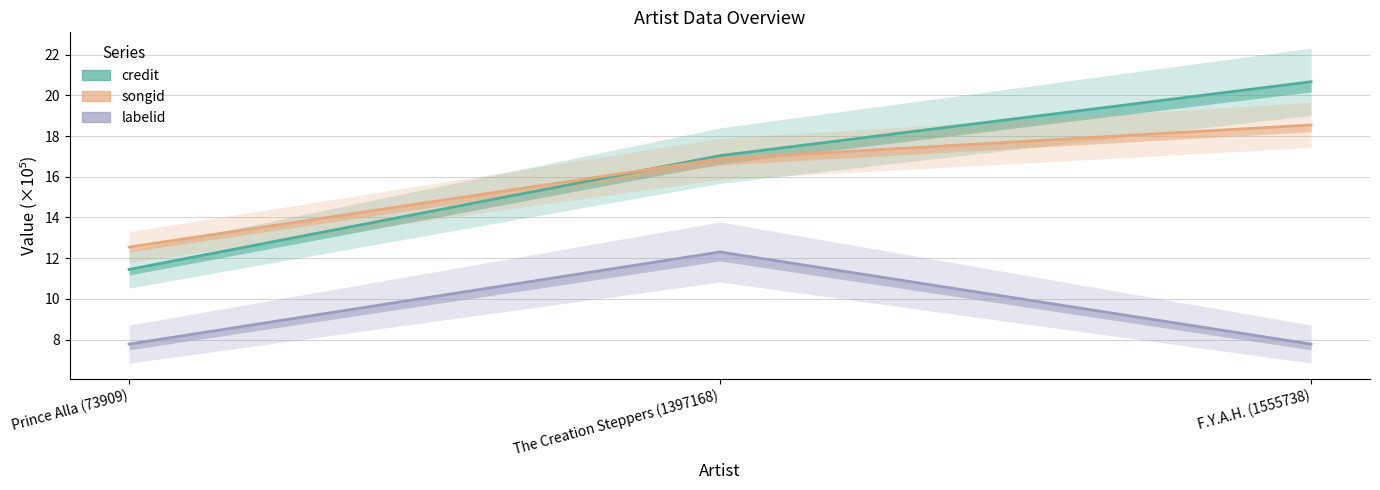

Is it true that labelid equals 7.8 at Prince Alla (73909)?

True